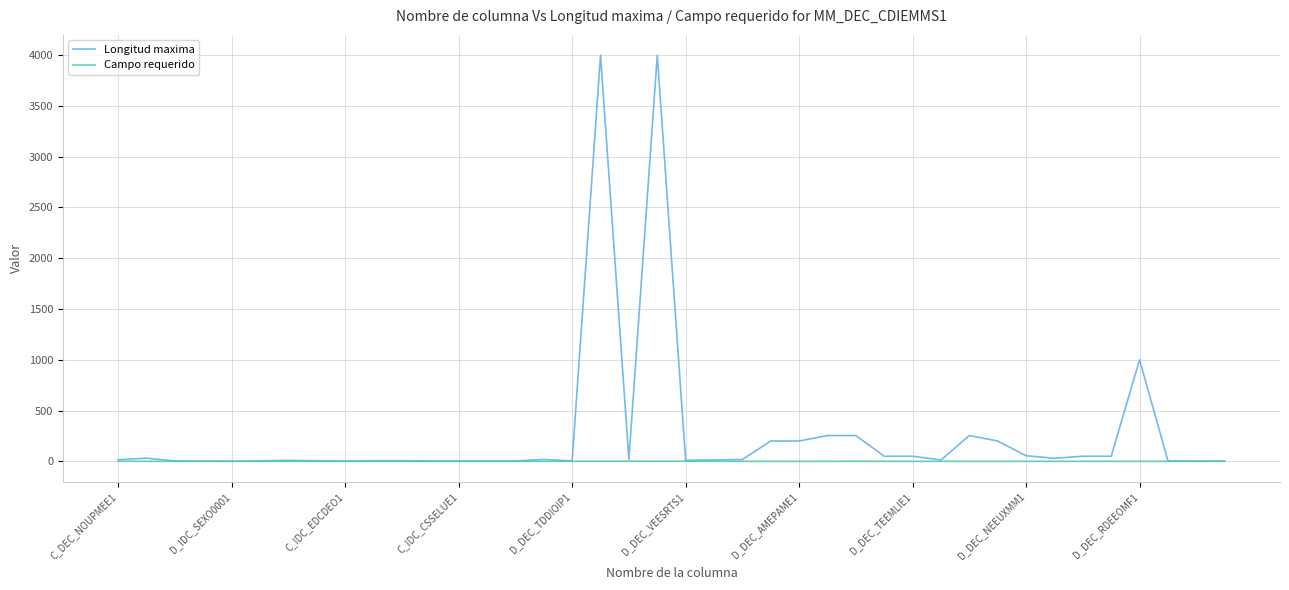

What is the maximum value shown in the chart?

4000